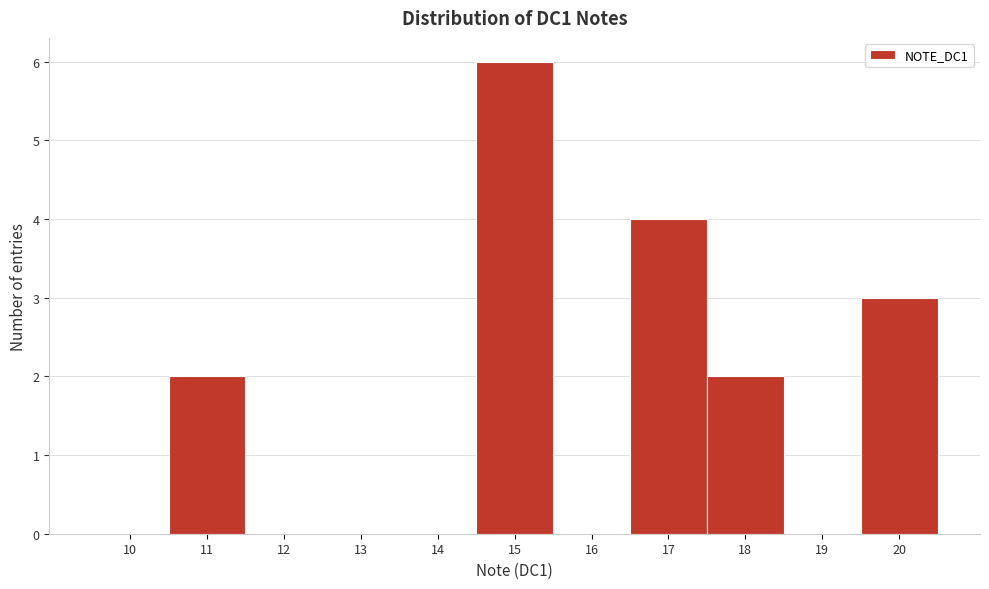

Reading right to left, transcribe all the data shown in this chart.

20=3	19=0	18=2	17=4	16=0	15=6	14=0	13=0	12=0	11=2	10=0